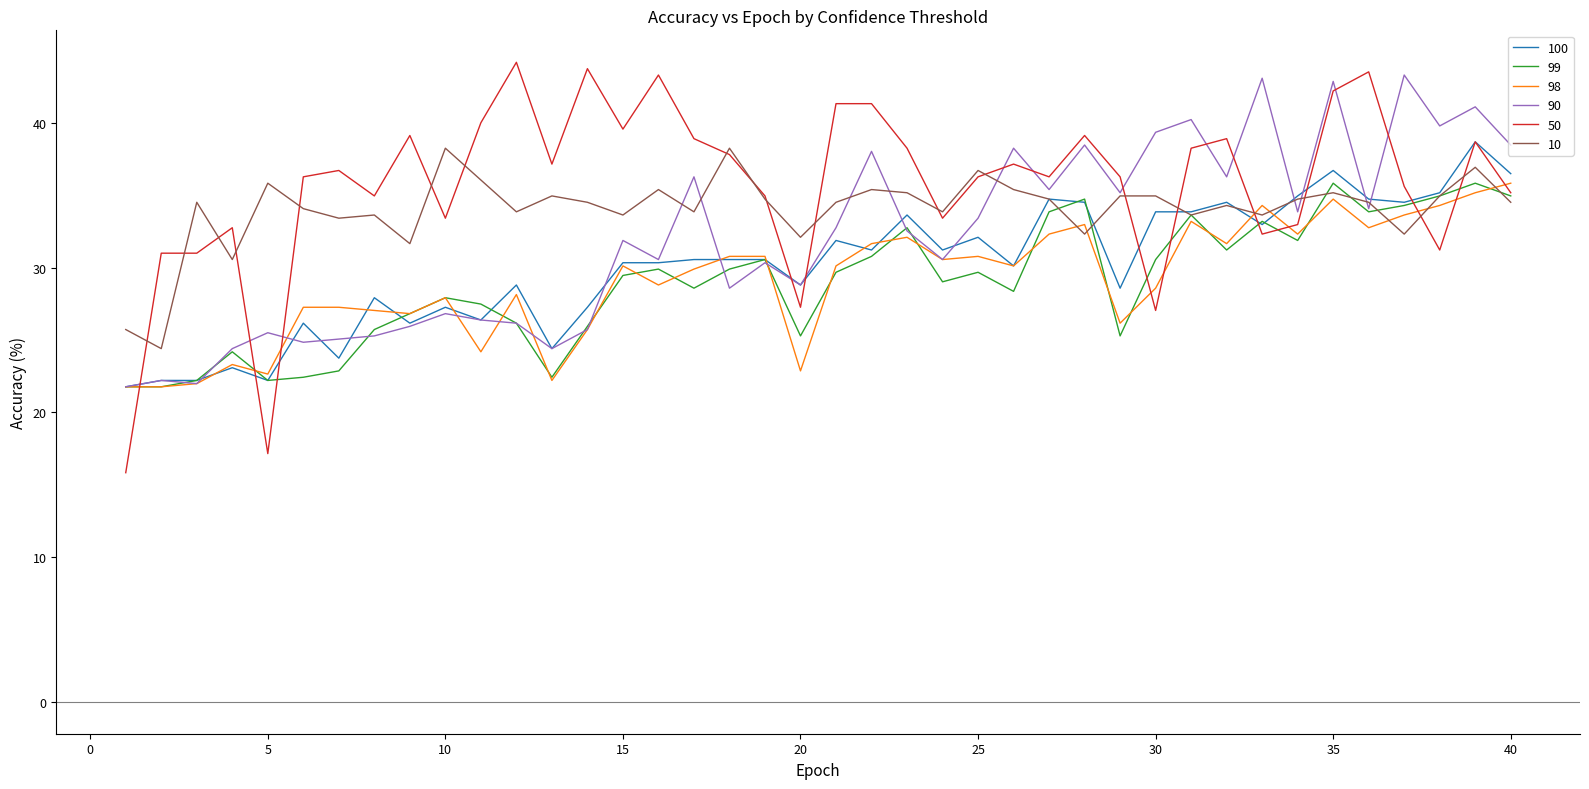

True or false: 100 has more than 1 interior local peaks.

True